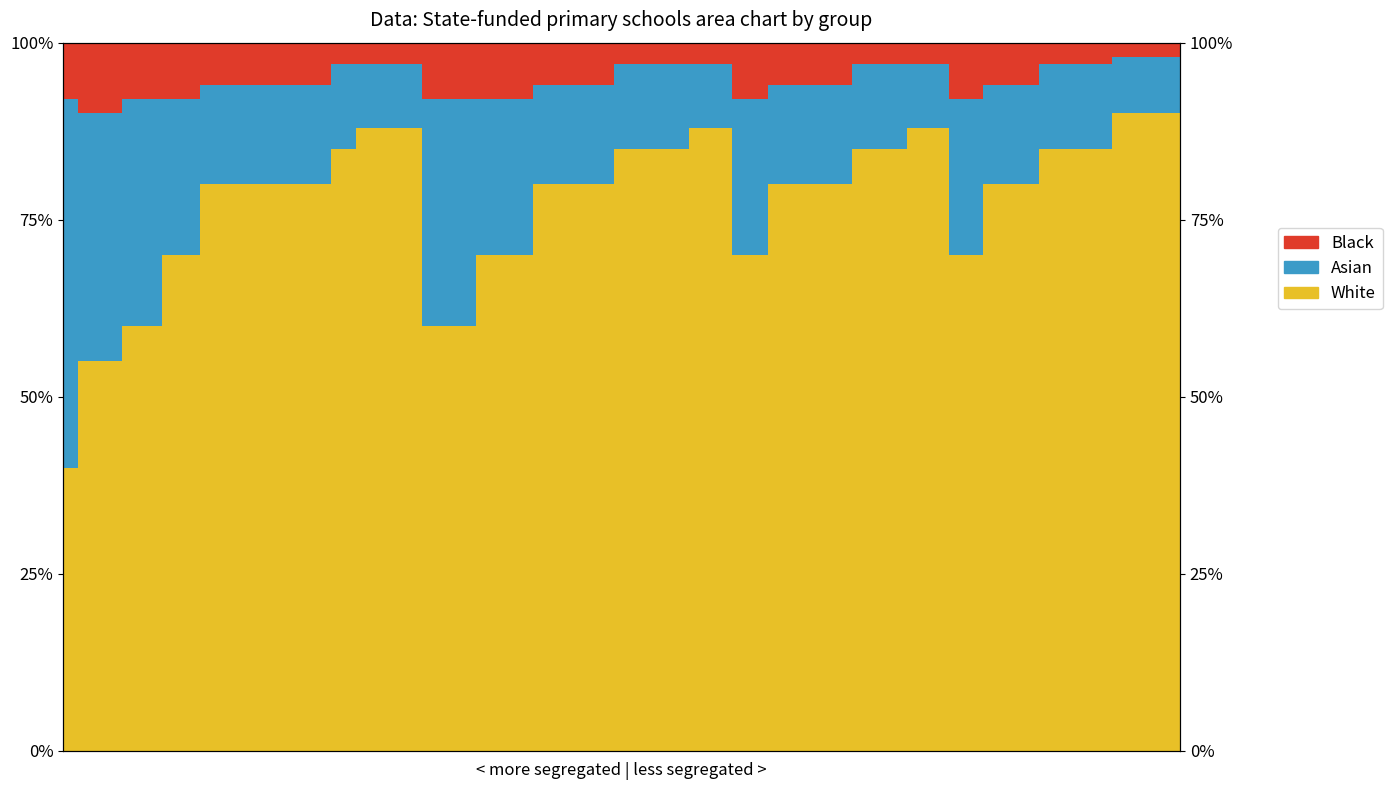

The Asian series shows 0.8 at 0. True or false?

False